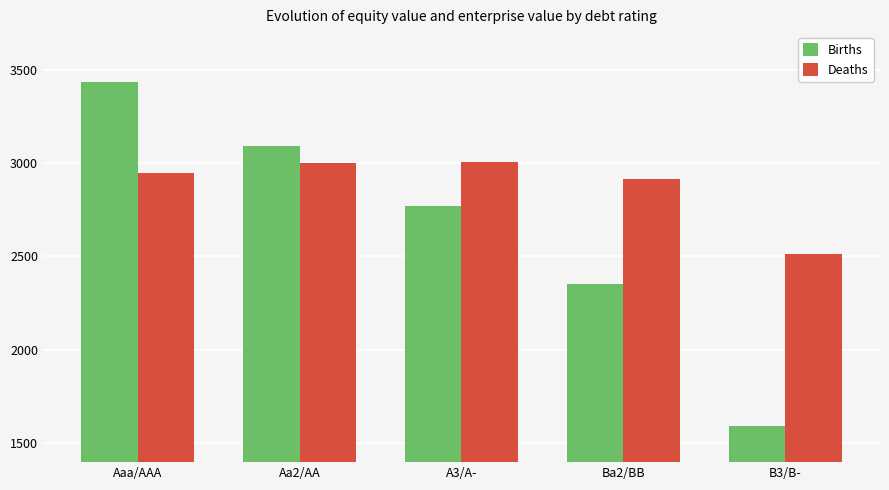

List the series in order of their peak value, lowest first.

Deaths, Births